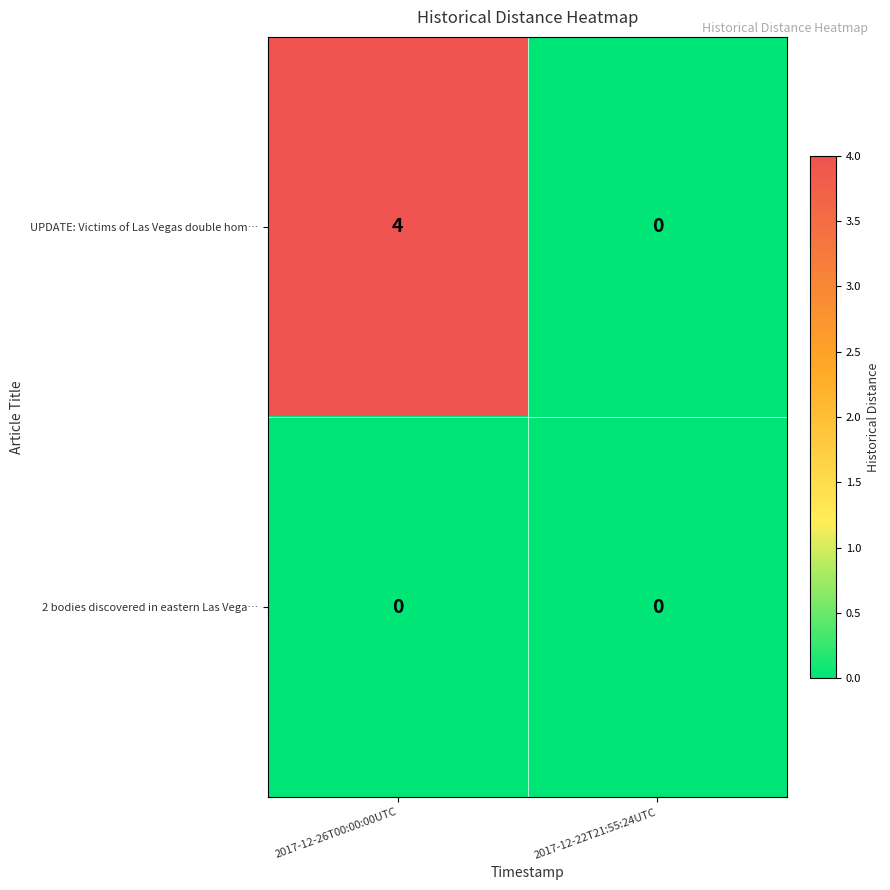

Which series has the widest spread of values?

UPDATE: Victims of Las Vegas double hom…